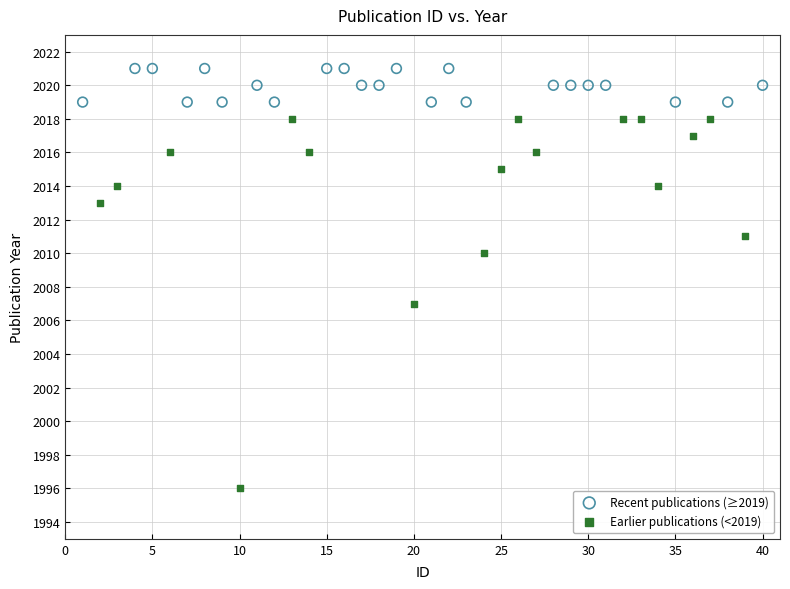

Which series contains the highest Y value?

Recent publications (≥2019)